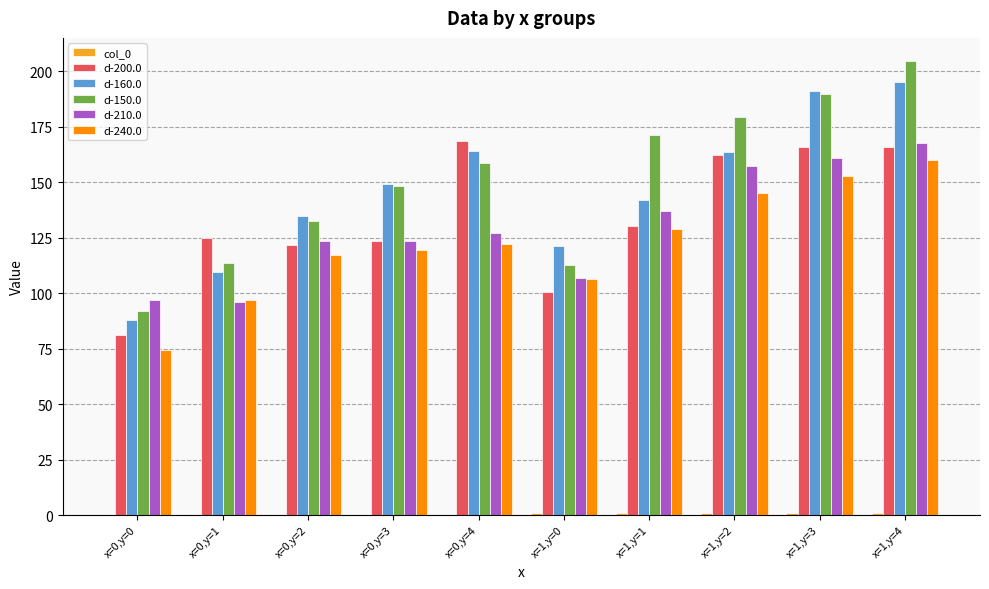

At which label does d-150.0 reach its peak?

x=1,y=4